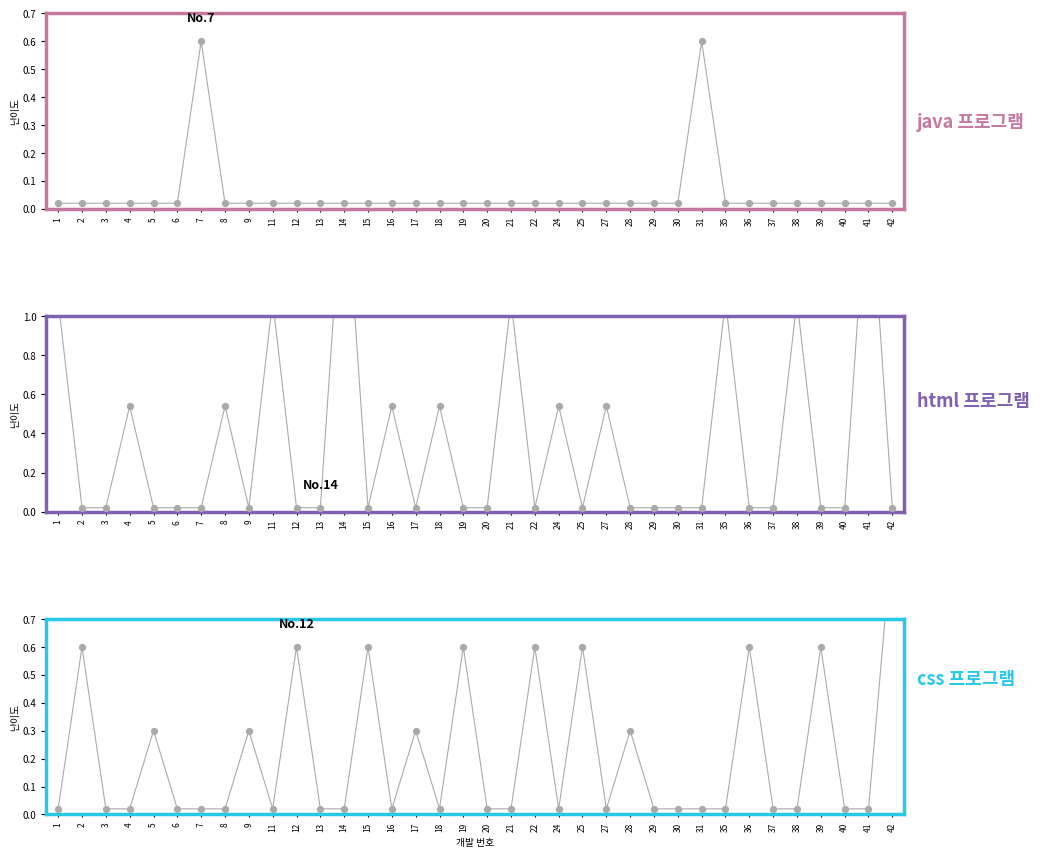

What is the total value across all series at 41?

1.8